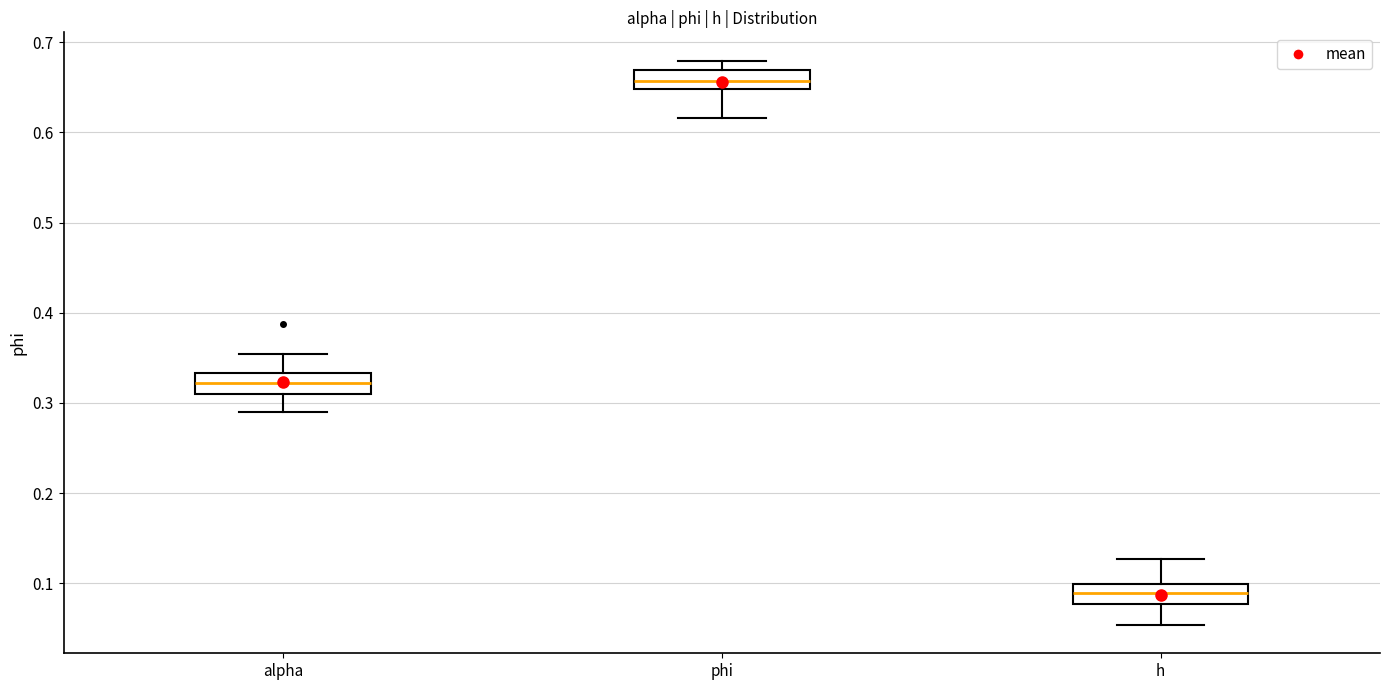

Reading left to right, read every box against the y-axis: the position of its median line, the range the box covers, and the ends of its whiskers. The values are not printed on the chart, so give them approximately, as read against the axis.

alpha: median 0.32, box 0.31 to 0.33, whiskers 0.29 to 0.35
phi: median 0.66, box 0.65 to 0.67, whiskers 0.62 to 0.68
h: median 0.09, box 0.08 to 0.10, whiskers 0.05 to 0.13